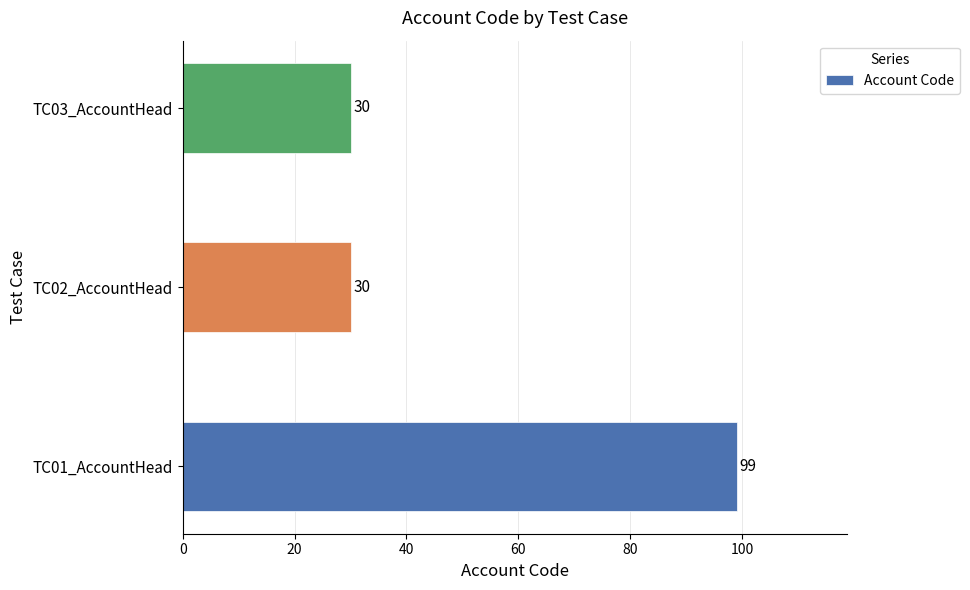

What is the average value?

53